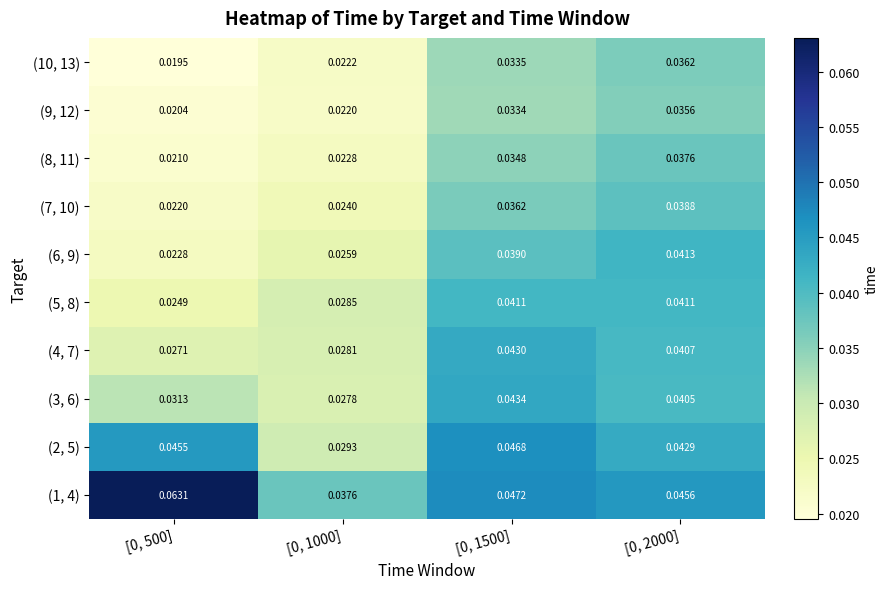

Which series has the largest total across all categories?

(1, 4)